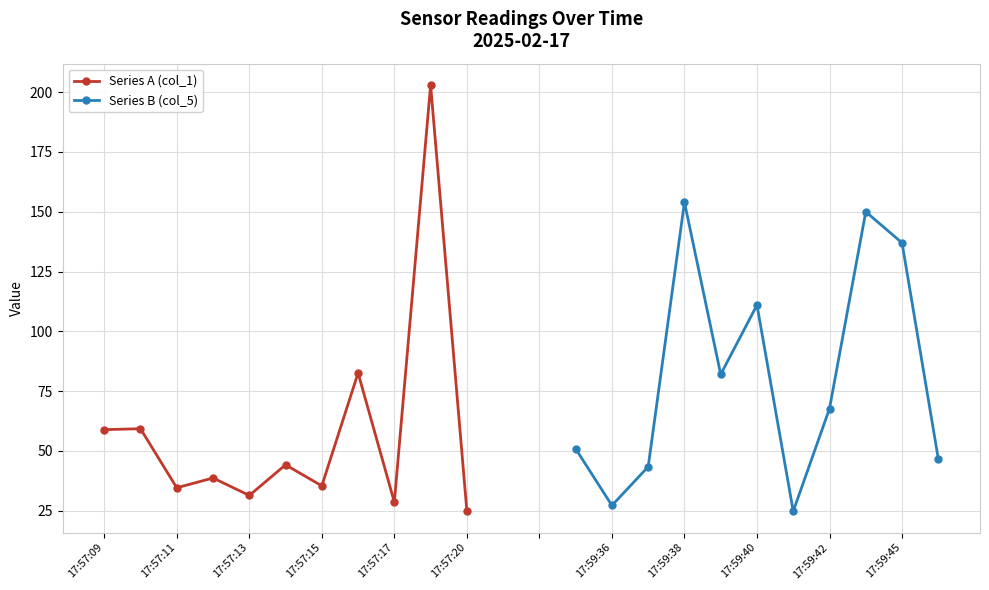

True or false: Series A (col_1) has a value of 58.9 at 17:57:09.

True